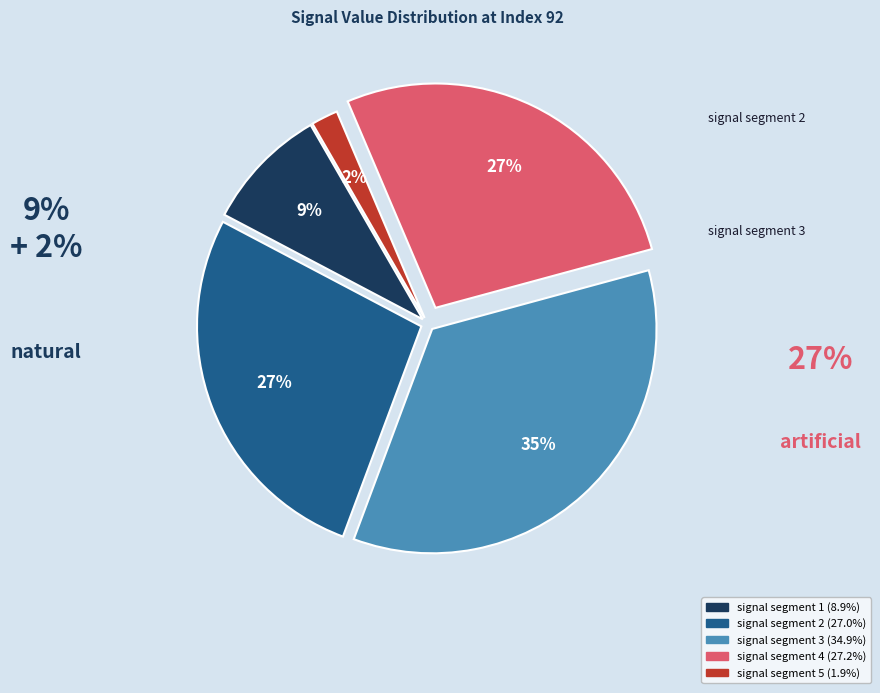

Is the sum of signal segment 4 and signal segment 5 greater than half?

No